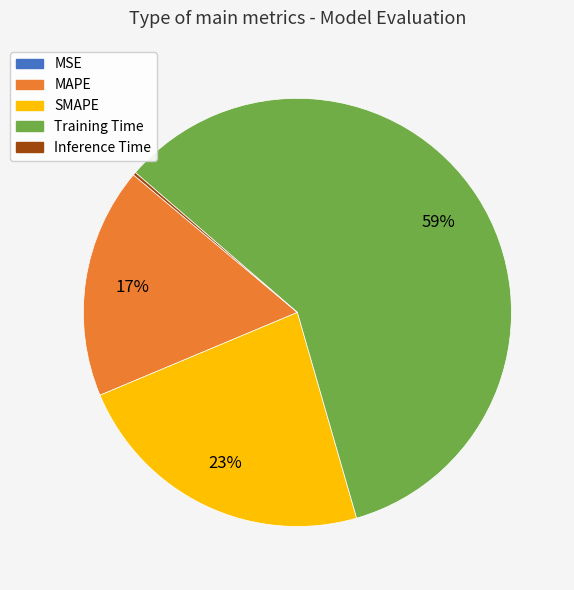

Is there a majority slice in this chart?

Yes